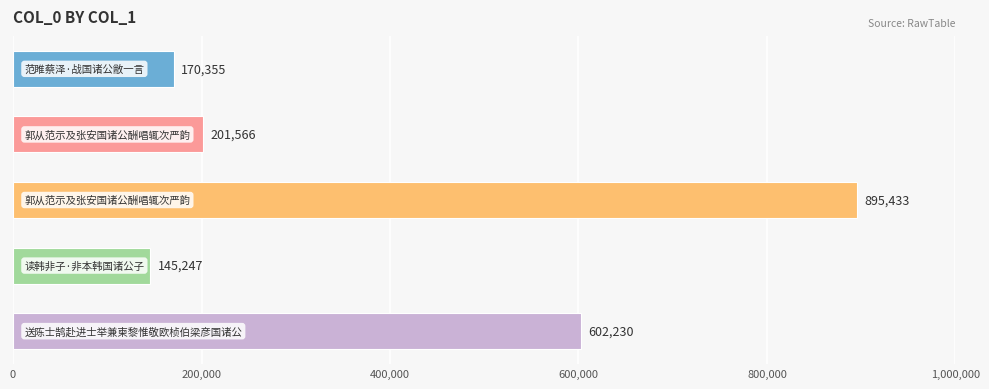

What is the smallest value displayed?

145247